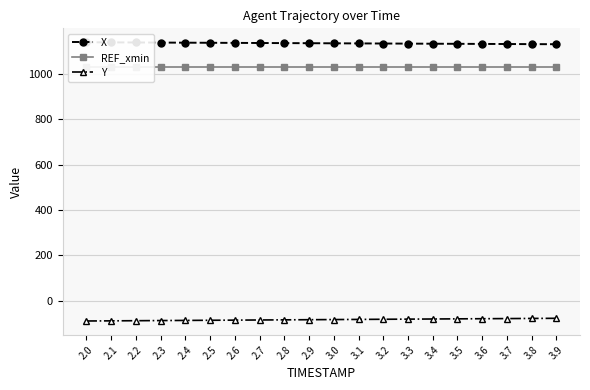

What are all the series names shown in the legend?

X, REF_xmin, Y